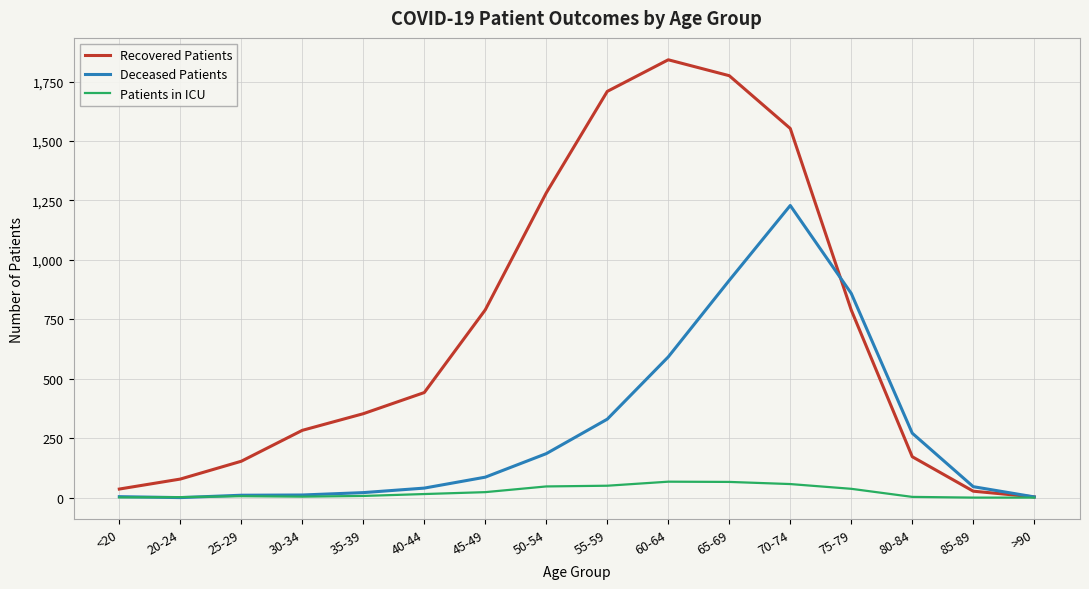

Between 30-34 and >90, which series saw the biggest shift?

Recovered Patients